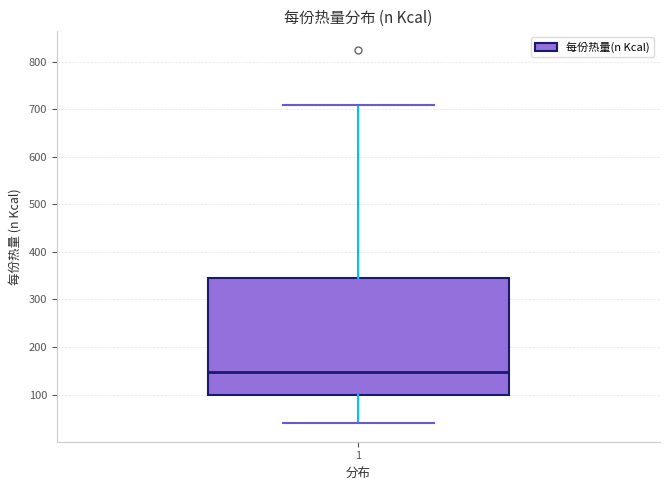

Transcribe this box plot: give where the median line is, the range the box spans, and where the two whiskers end, as read against the y-axis. The values are not printed on the chart, so give them approximately, as read against the axis.

median 150, box 100 to 350, whiskers 40 to 710